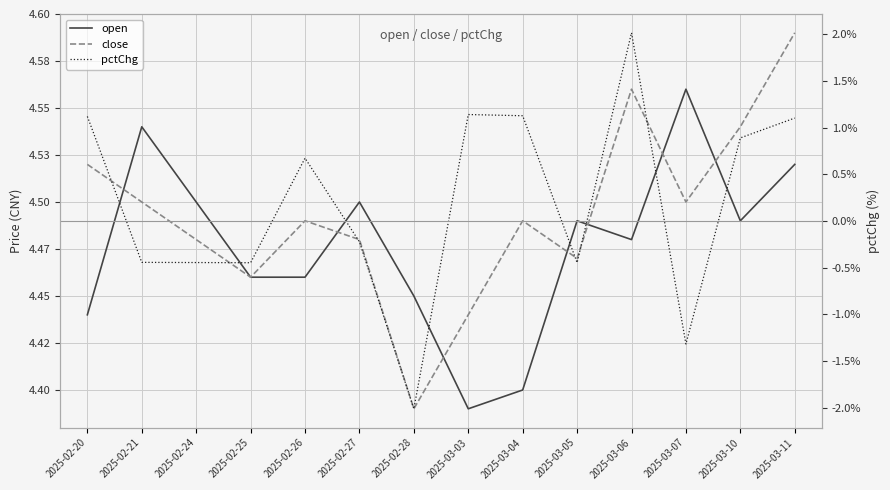

What is the spread (max minus min) of values at 2025-02-20?

3.4